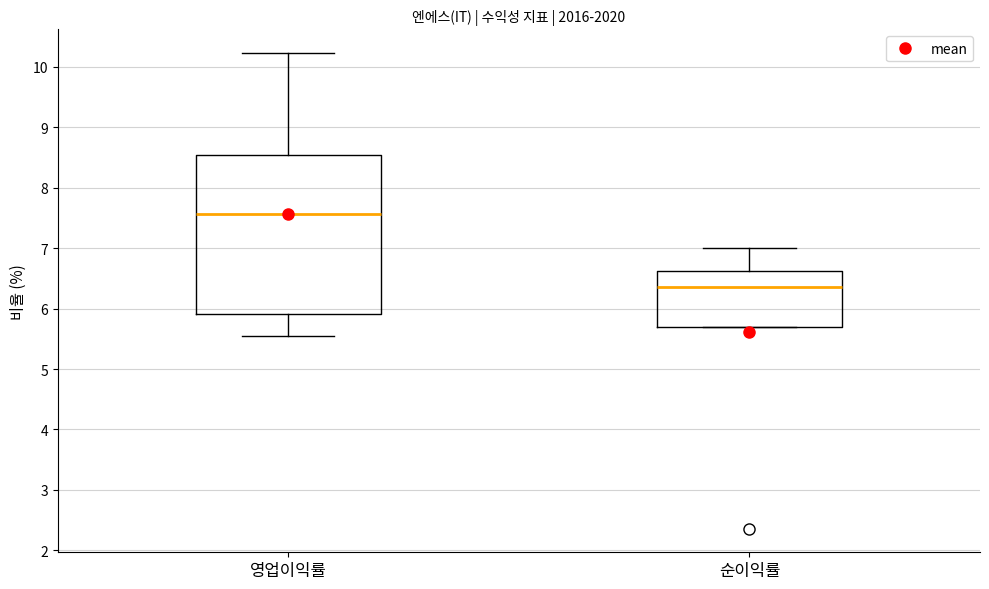

Where is the upper edge of the box for 영업이익률 on the y-axis? The values are not printed on the chart, so give them approximately, as read against the axis.

8.5